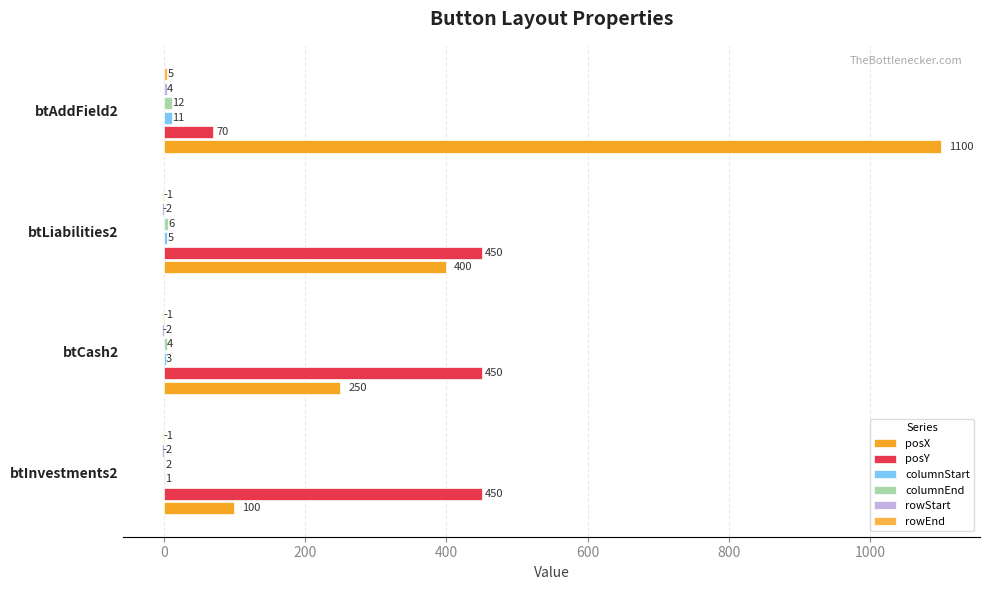

At how many categories does at least one series exceed 108?

4